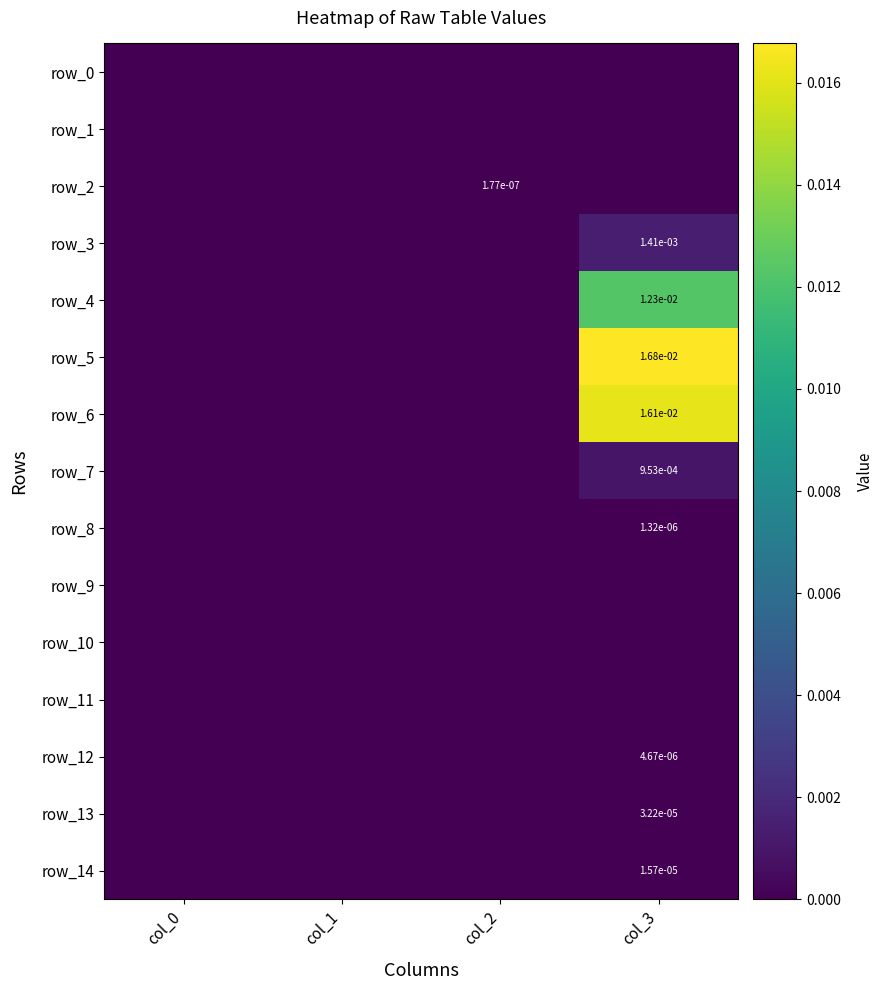

Which series changed the most between col_0 and col_1?

row_0